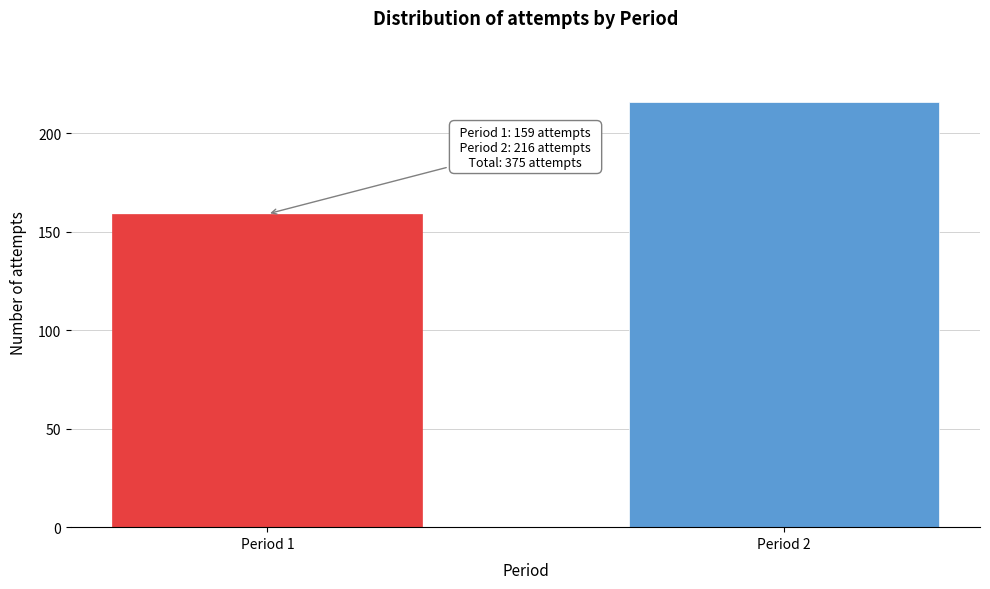

Reading right to left, what are all the values shown in this chart?

216	159